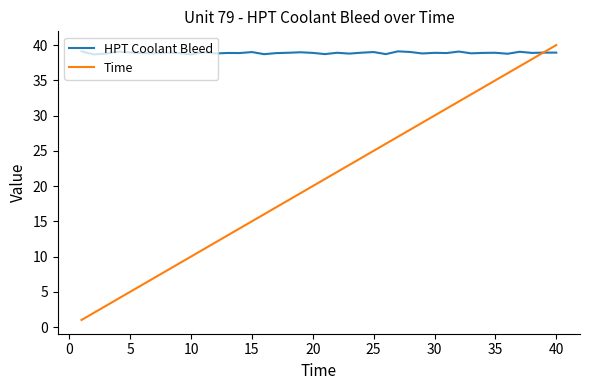

Which series has the largest total across all categories?

HPT Coolant Bleed